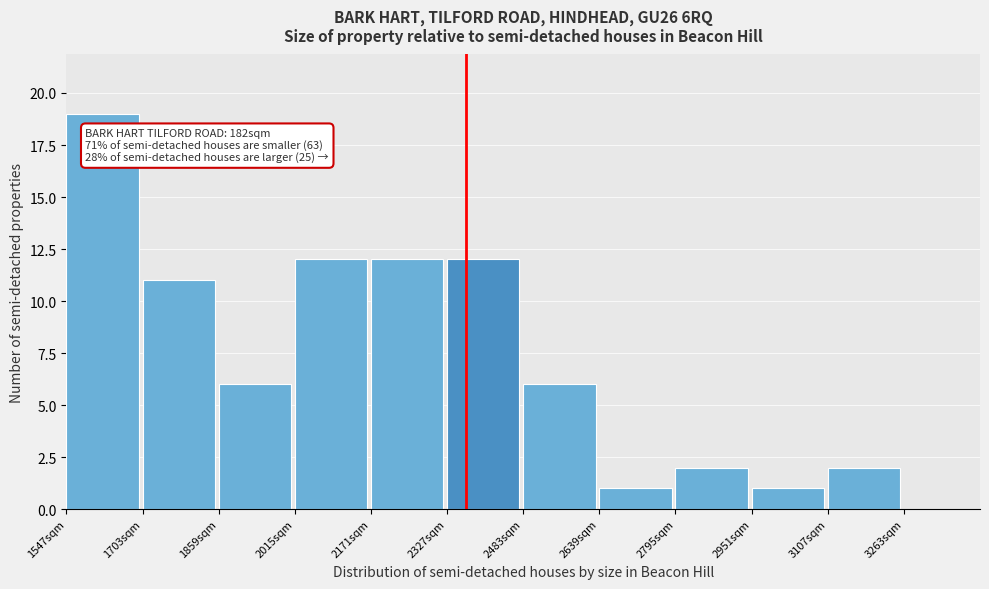

Reading left to right, extract all data points from this chart.

1547sqm=19	1703sqm=11	1859sqm=6	2015sqm=12	2171sqm=12	2327sqm=12	2483sqm=6	2639sqm=1	2795sqm=2	2951sqm=1	3107sqm=2	3263sqm=0